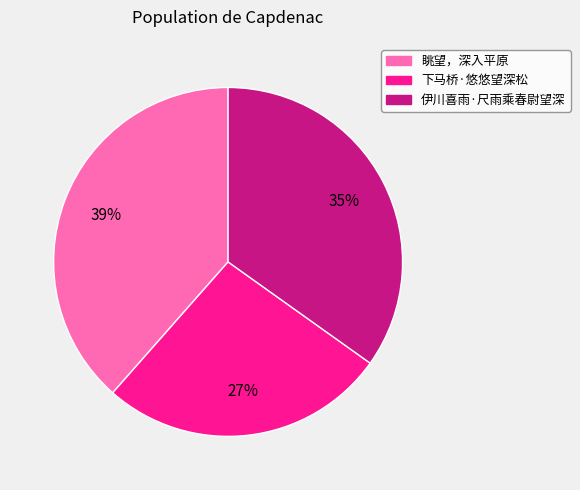

Rank the categories by value from highest to lowest.

眺望，深入平原, 伊川喜雨·尺雨乘春尉望深, 下马桥·悠悠望深松